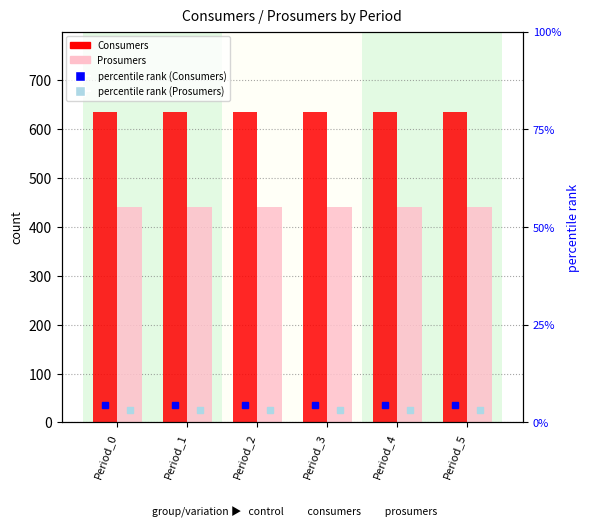

The Prosumers series shows 440 at Period_2. True or false?

True